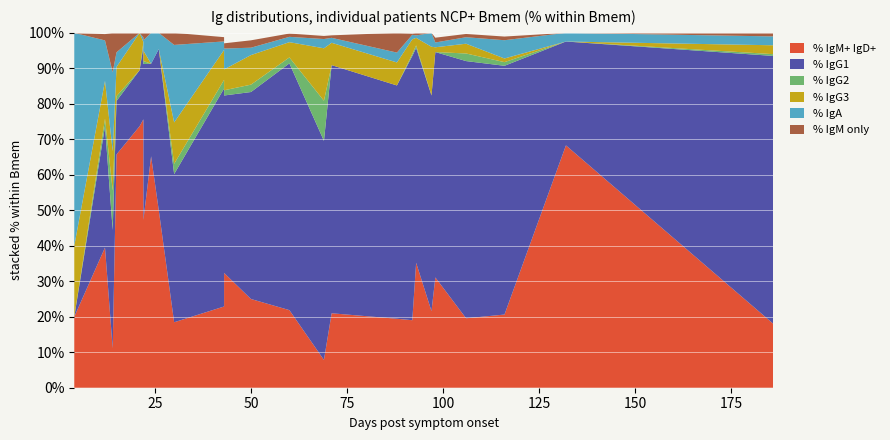

Reading right to left, extract all data points from this chart.

% IgM+ IgD+: 18.0	68.3	20.6	19.6	31.1	21.6	35.2	19.0	19.4	21.0	7.8	21.9	25.0	32.4	22.9	18.4	50.0	65.2	47.3	75.6	73.7	65.8	11.1	39.5	20.0
% IgG1: 75.5	29.3	70.1	72.5	63.5	60.8	60.6	74.5	65.7	69.9	61.7	69.5	58.3	50.0	61.5	41.8	45.5	26.1	43.9	20.5	15.8	15.1	33.3	34.2	0.0
% IgG2: 0.5	0.0	1.0	2.1	0.0	0.0	0.7	0.5	0.0	0.0	11.3	1.7	2.1	1.5	2.4	2.9	0.0	0.0	0.8	1.3	0.0	1.4	11.1	2.1	0.0
% IgG3: 2.5	0.0	1.0	2.8	1.4	13.7	2.1	4.2	6.5	6.3	14.8	4.3	8.3	5.9	8.4	11.7	0.0	0.0	2.9	0.0	10.5	8.2	11.1	10.7	20.0
% IgA: 2.5	2.4	5.2	1.8	1.4	3.9	0.7	1.3	2.8	1.4	2.6	1.5	2.1	5.9	2.4	21.8	4.5	8.7	2.9	1.3	0.0	4.1	22.2	11.4	60.0
% IgM only: 1.0	0.0	1.0	0.9	1.4	0.0	0.7	0.4	5.6	0.7	0.9	0.9	2.1	1.5	1.2	3.4	0.0	0.0	2.1	1.3	0.0	5.5	11.1	1.8	0.0